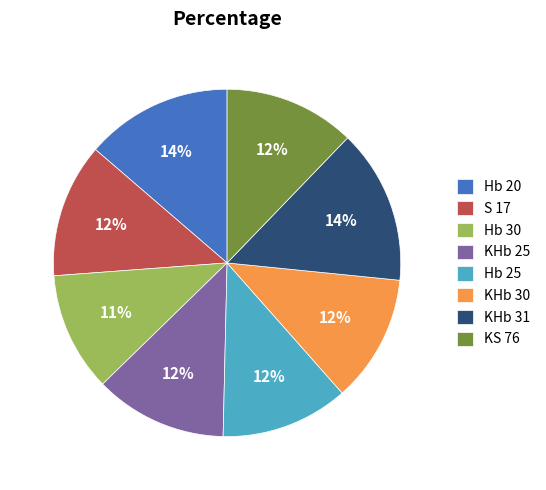

Approximately how many times larger is the value at Hb 20 compared to Hb 25?

1.2